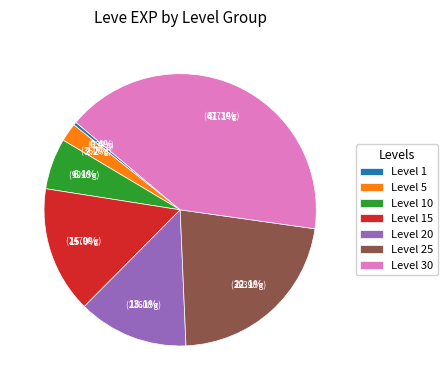

True or false: Level 20 accounts for 1% of the total.

False